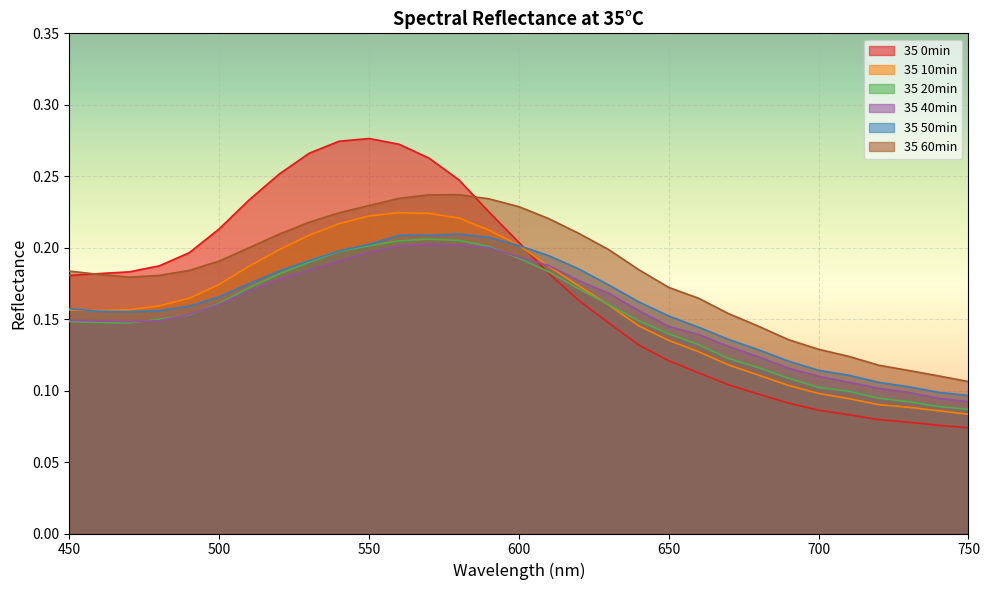

The 35 40min series shows 0.2 at 500. True or false?

True